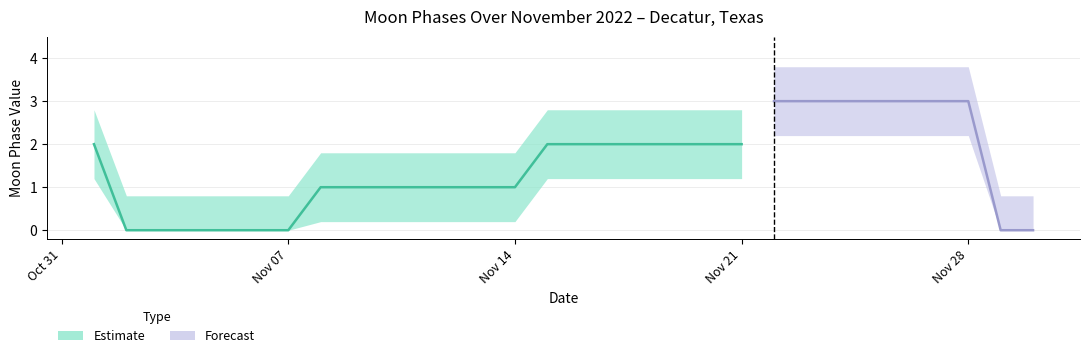

Does the chart have visible grid lines?

Yes